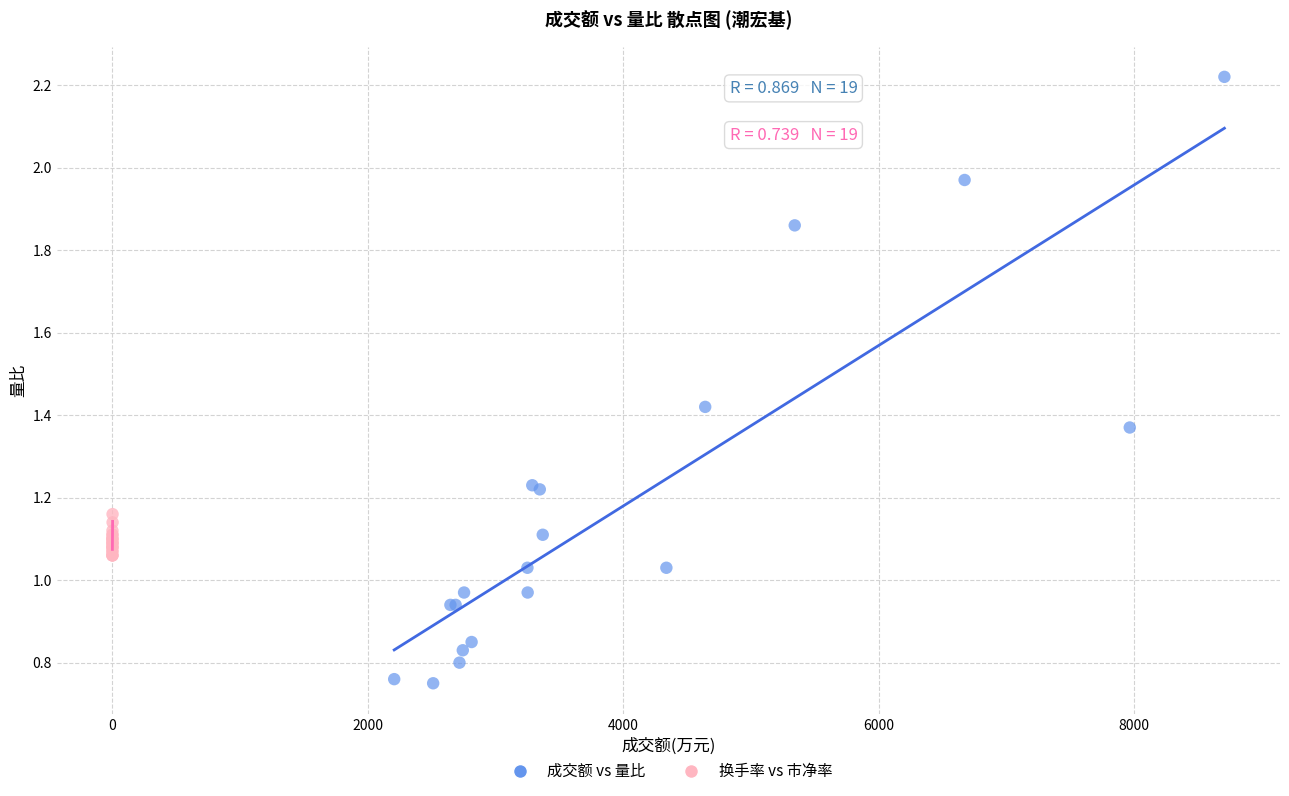

What are all the series names shown in the legend?

成交额 vs 量比, 换手率 vs 市净率